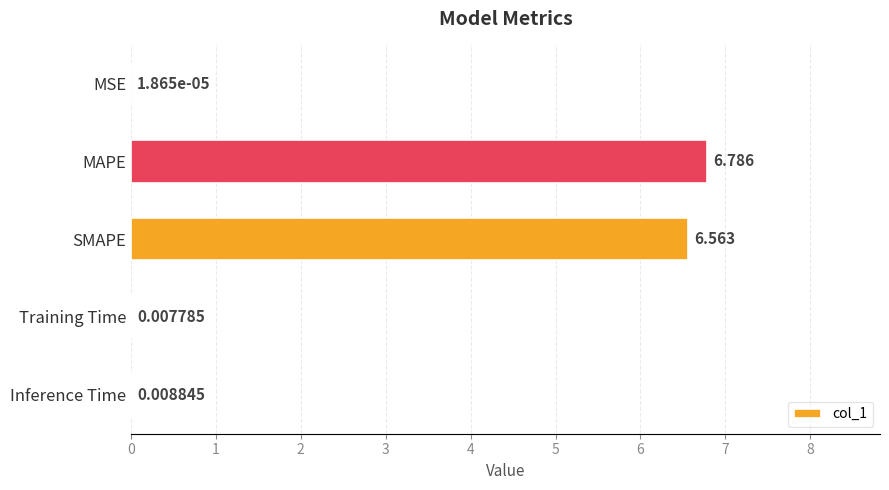

At which category does the chart reach its peak across all series?

MAPE